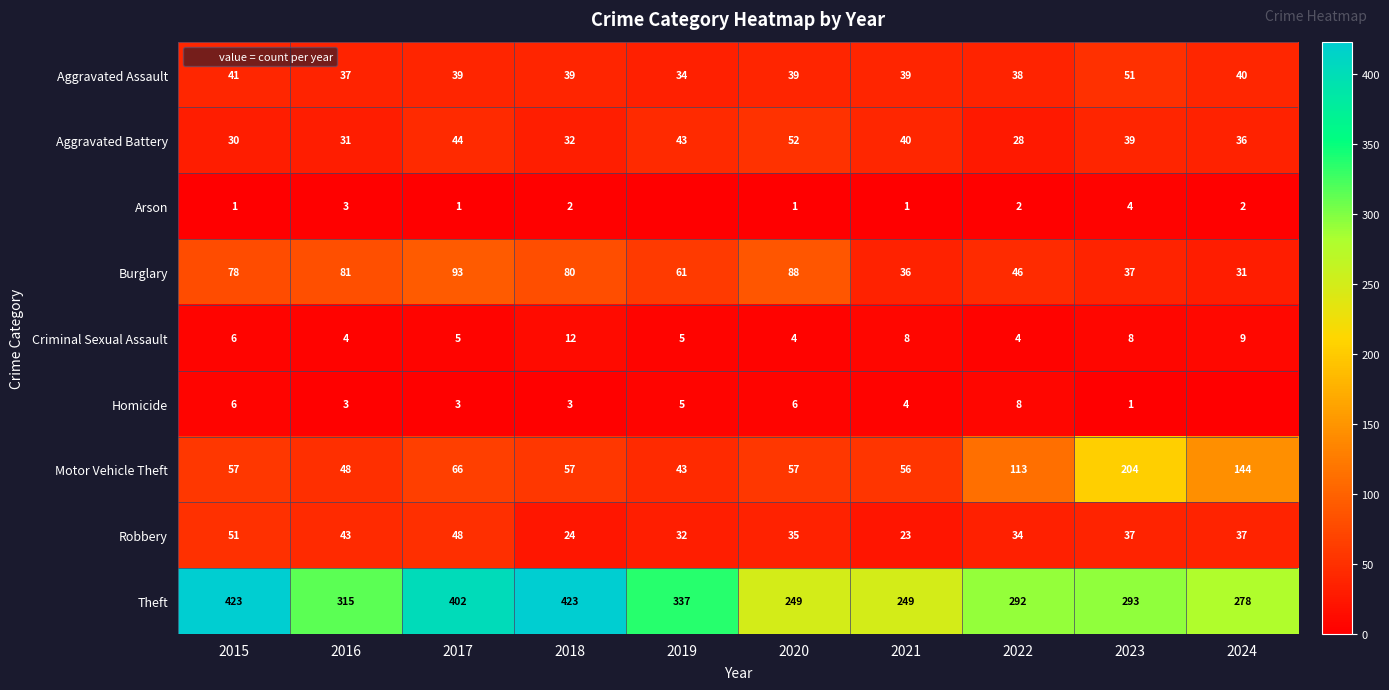

At how many categories does at least one series exceed 308?

5